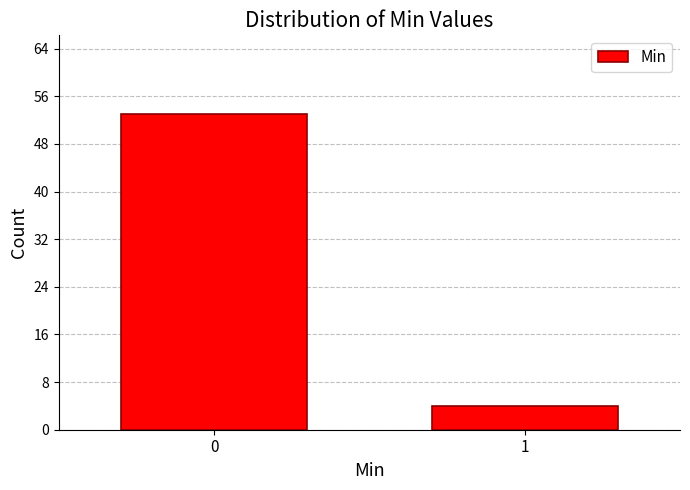

Reading left to right, transcribe all the data shown in this chart.

0=53	1=4